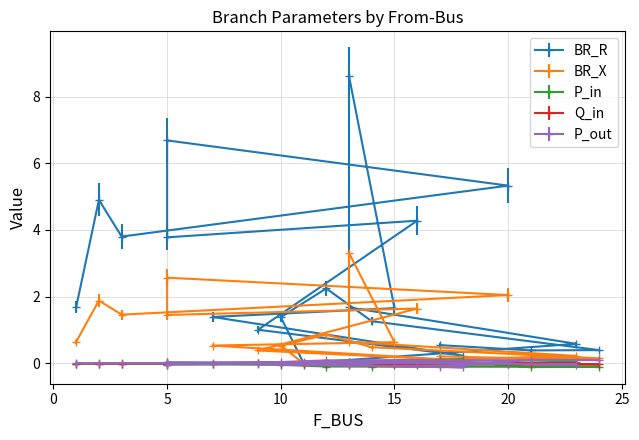

How many lines are shown in the chart?

5